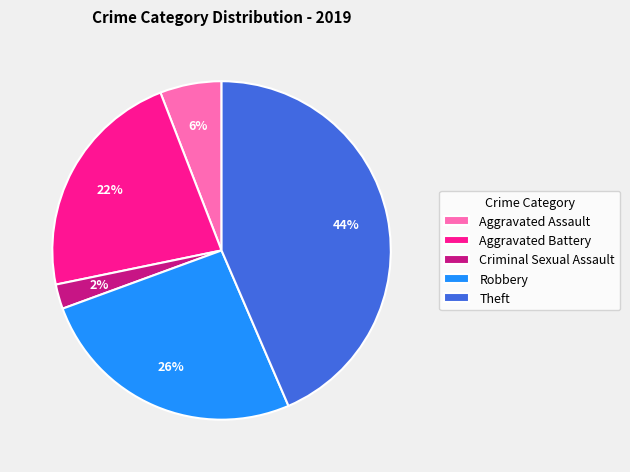

Does Aggravated Assault represent more than half of the total?

No